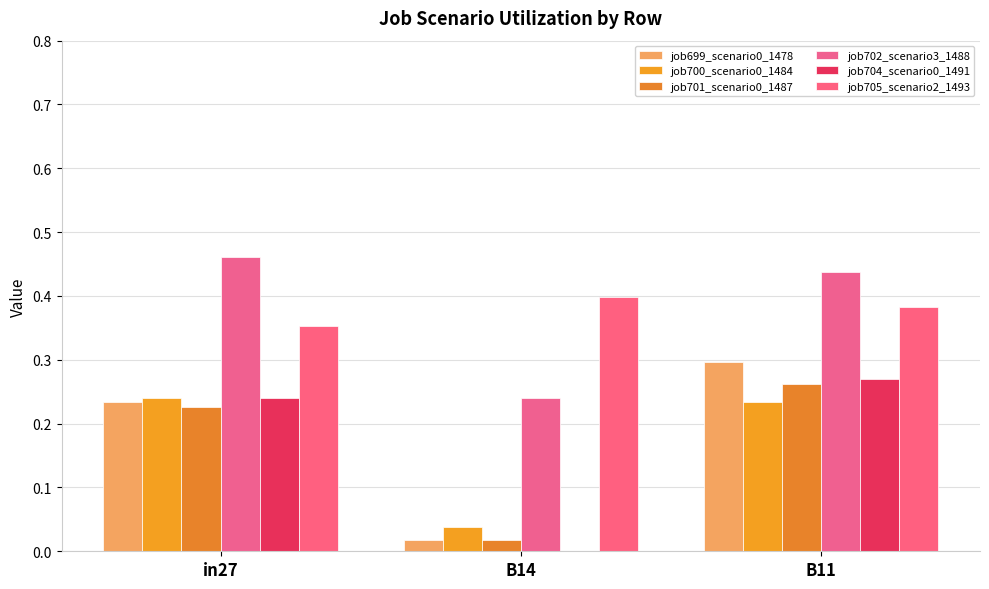

At which label does job705_scenario2_1493 reach its minimum?

in27